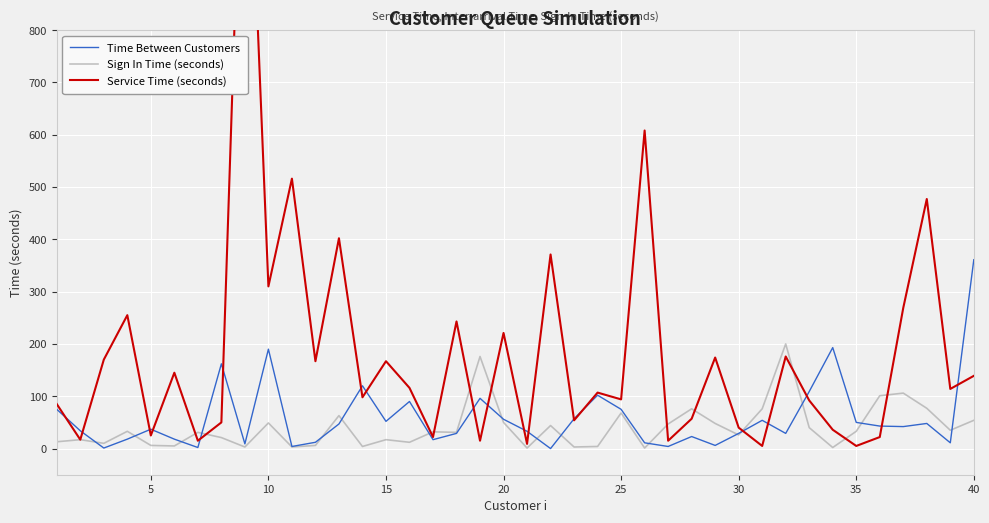

True or false: Time Between Customers has a value of 75 at 25.

True